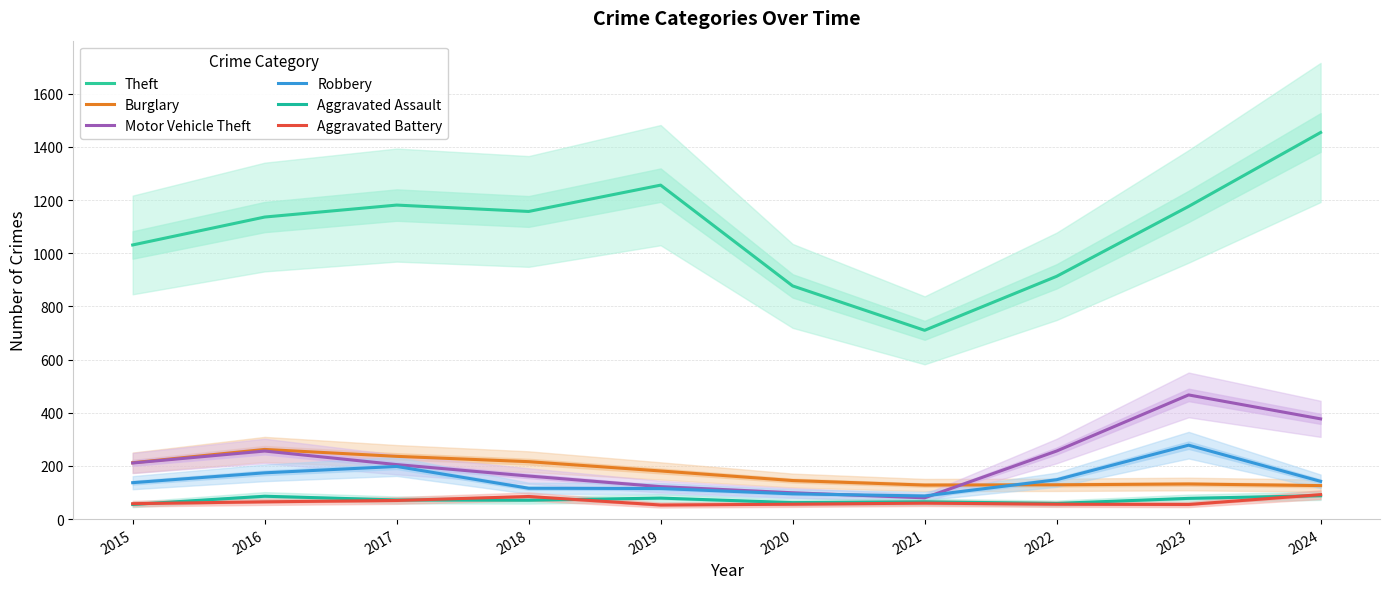

At 2017, list the series in order from largest to smallest.

Theft, Burglary, Motor Vehicle Theft, Robbery, Aggravated Assault, Aggravated Battery